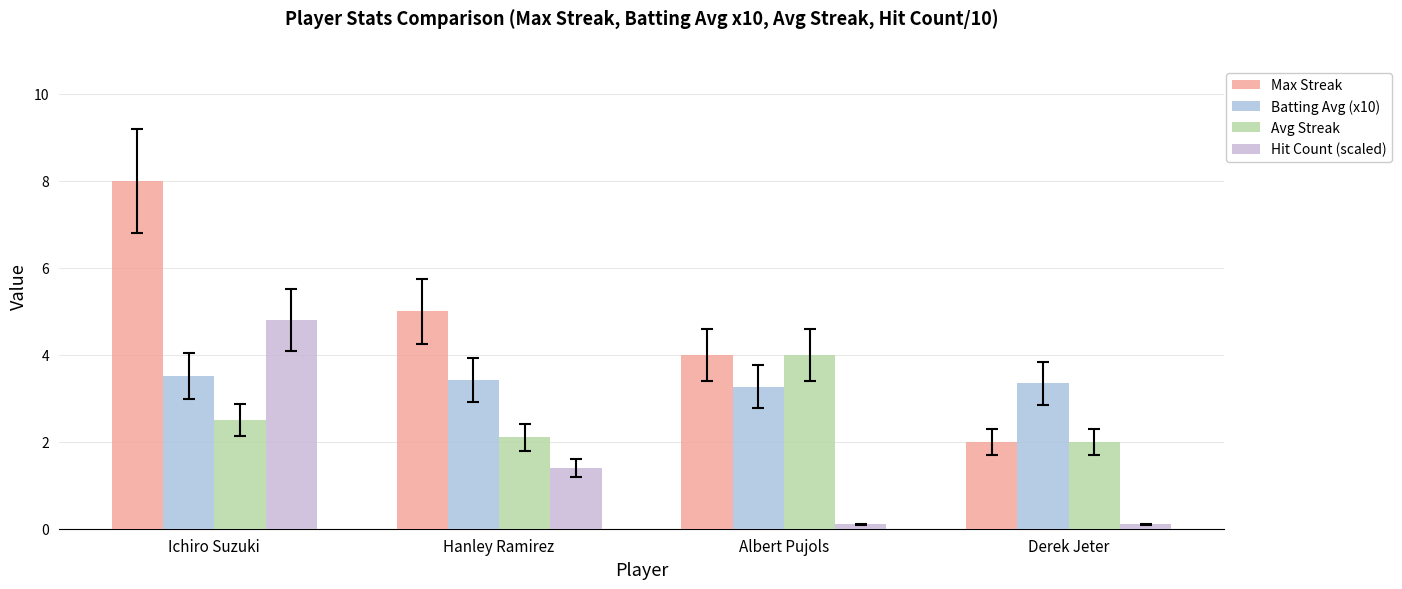

Is it true that Hit Count (scaled) equals 0.0 at Derek Jeter?

False